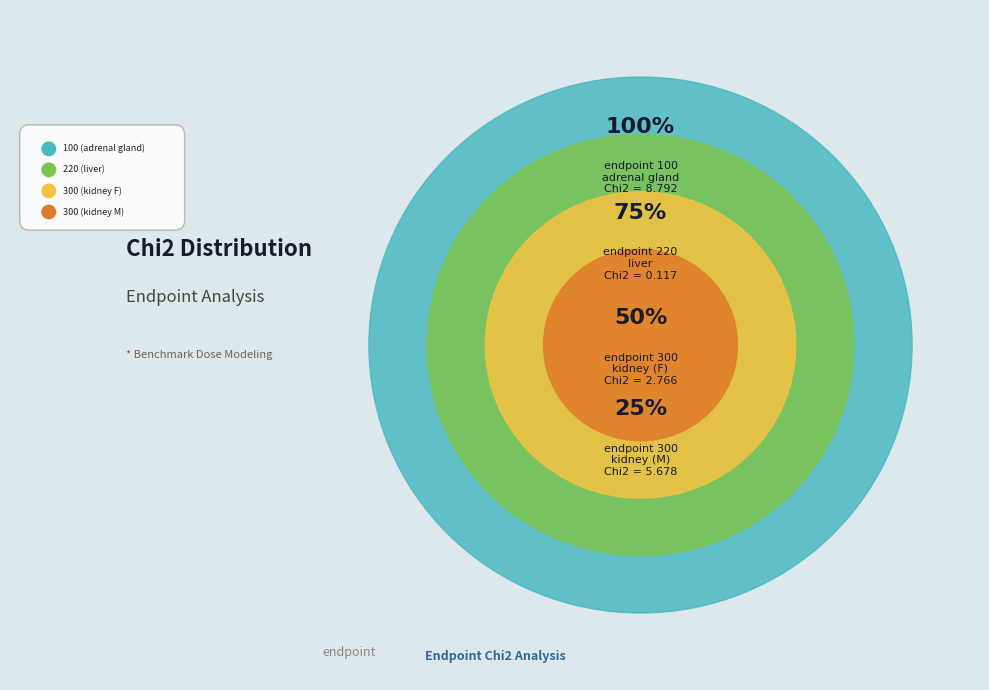

Is there any slice that represents more than half of the pie?

Yes